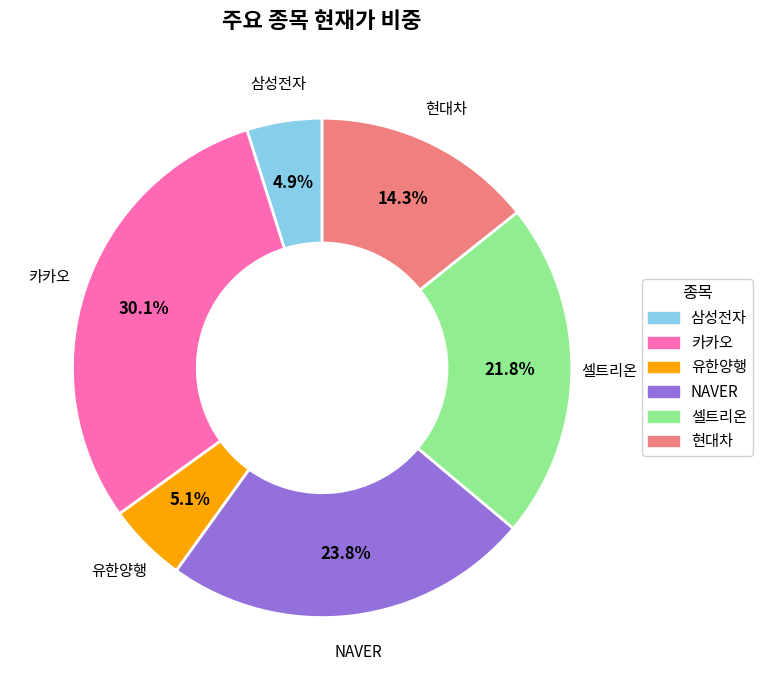

What portion of the pie excludes 카카오?

69.9%